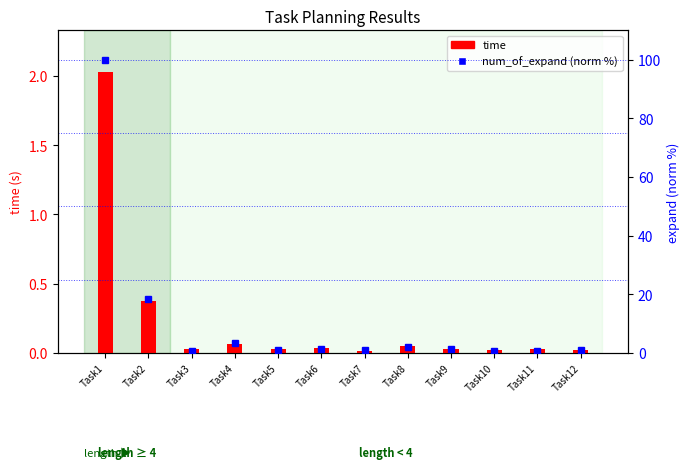

Which series has the widest spread of values?

num_of_expand (norm %)